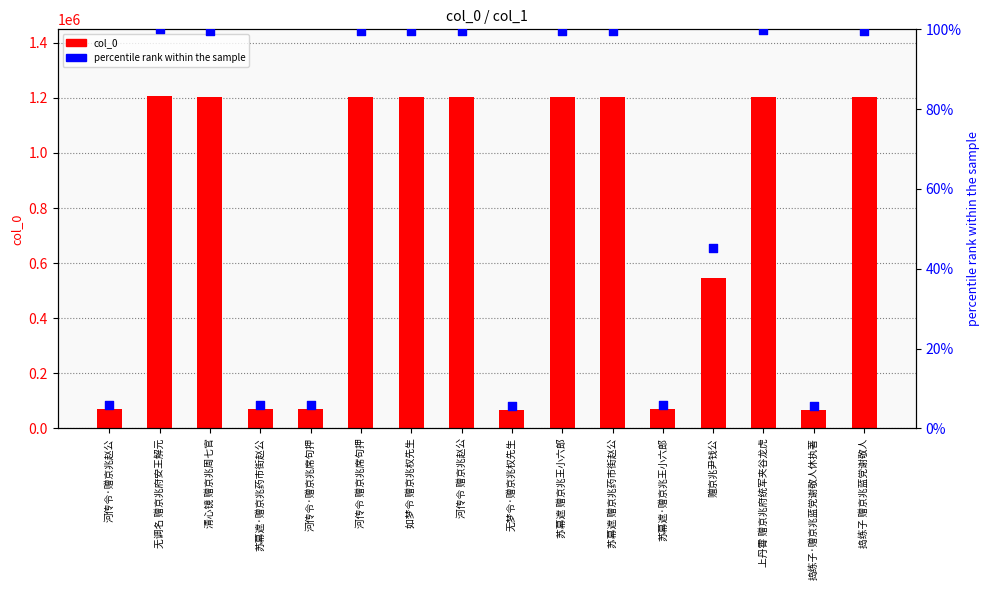

Which series has the largest total across all categories?

col_0